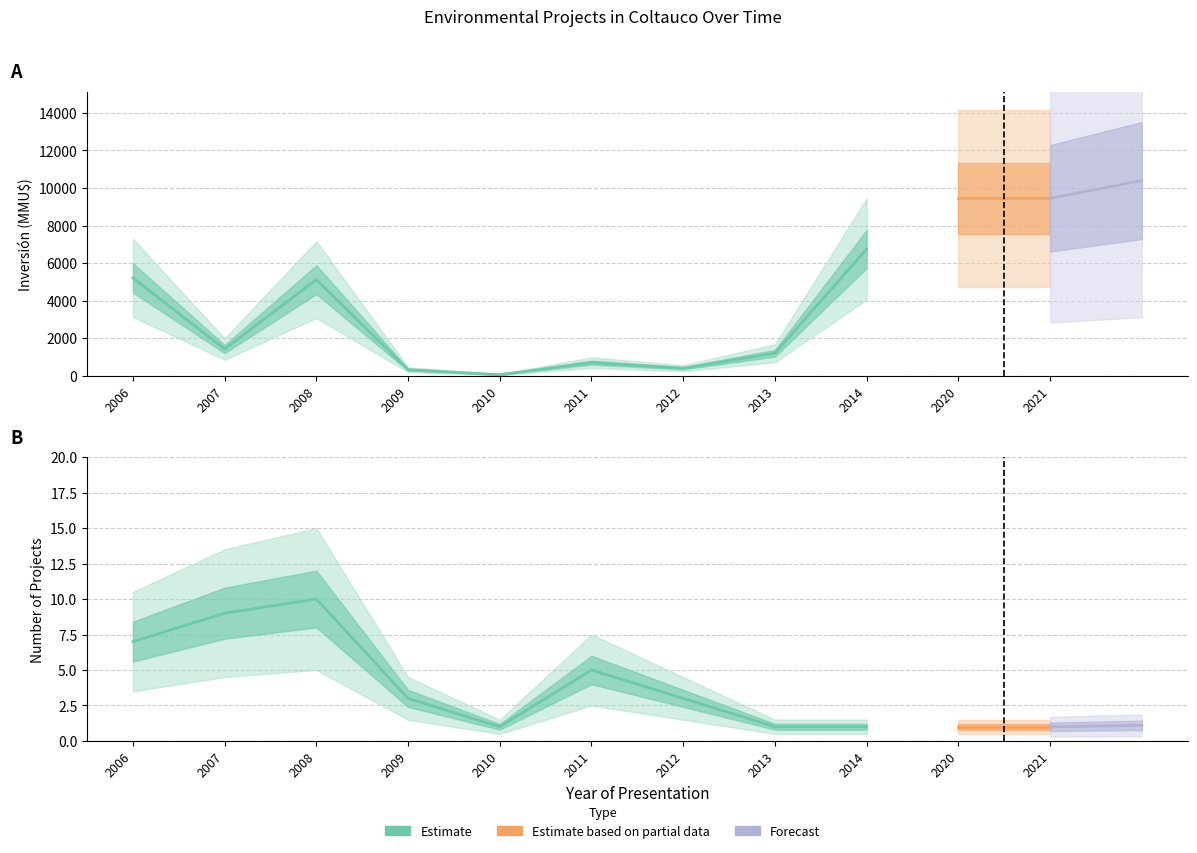

True or false: Inversión(MMU$) and Count intersect in this chart.

False